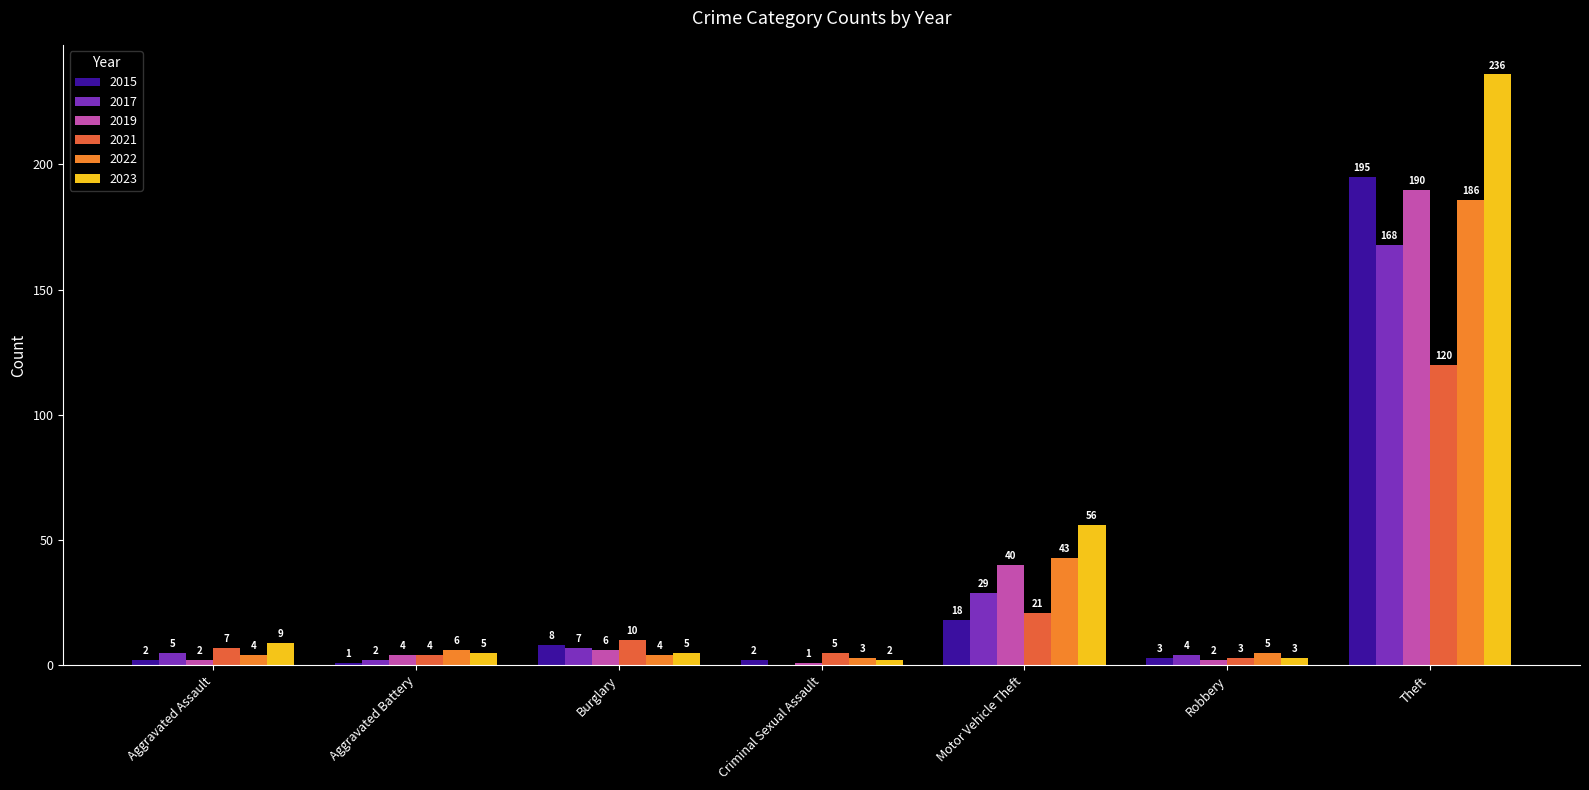

Where is 2017 nearest to the value 84?

Motor Vehicle Theft